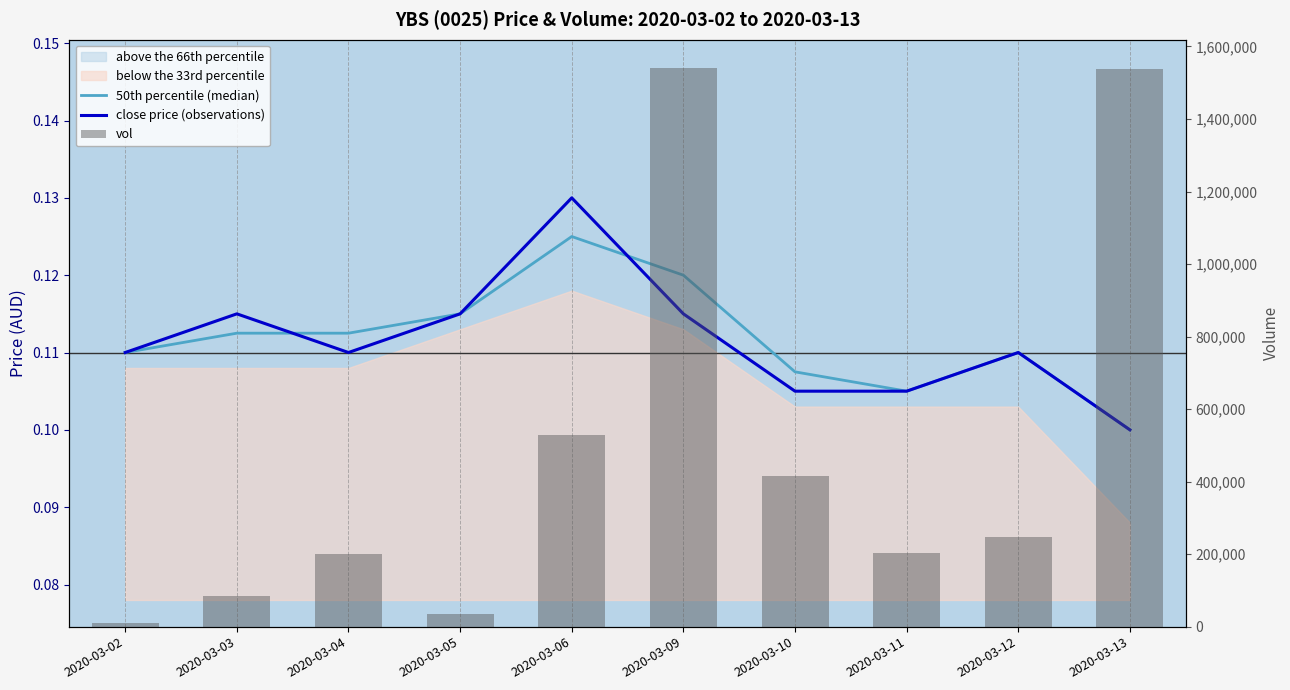

What value does the 50th percentile (median) series have at 2020-03-09?

0.1